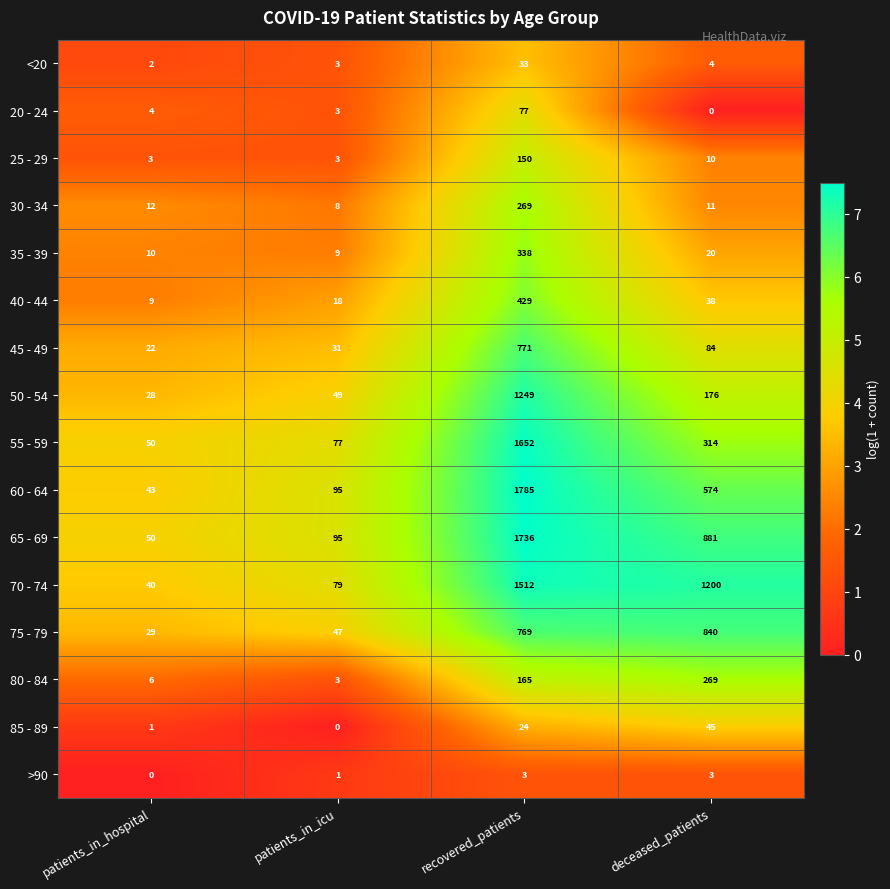

At deceased_patients, list the series in order from largest to smallest.

70 - 74, 65 - 69, 75 - 79, 60 - 64, 55 - 59, 80 - 84, 50 - 54, 45 - 49, 85 - 89, 40 - 44, 35 - 39, 30 - 34, 25 - 29, <20, >90, 20 - 24